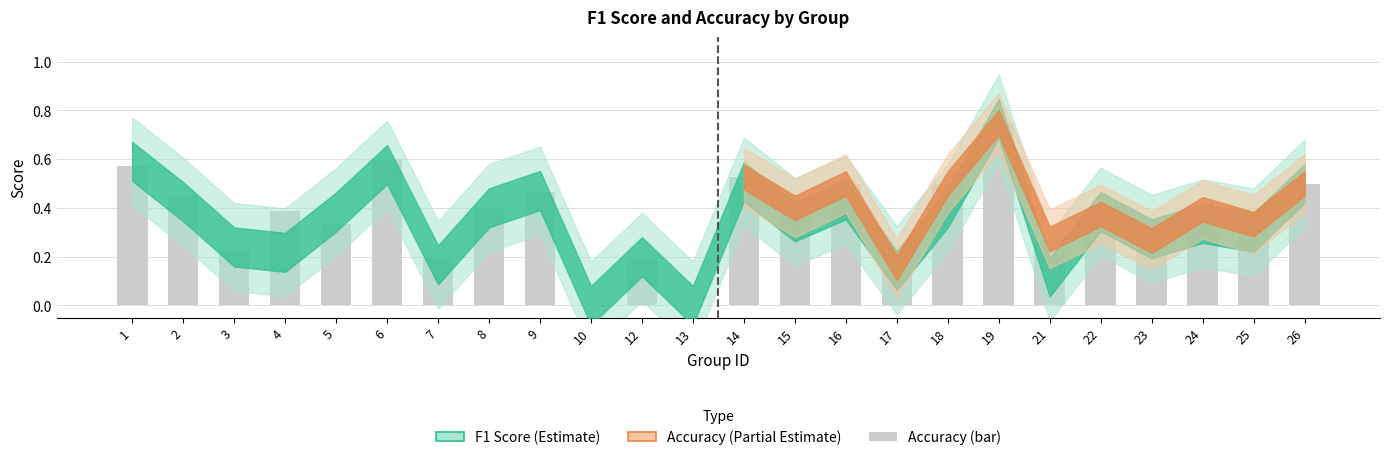

The value at 22 is 0.4. True or false?

True